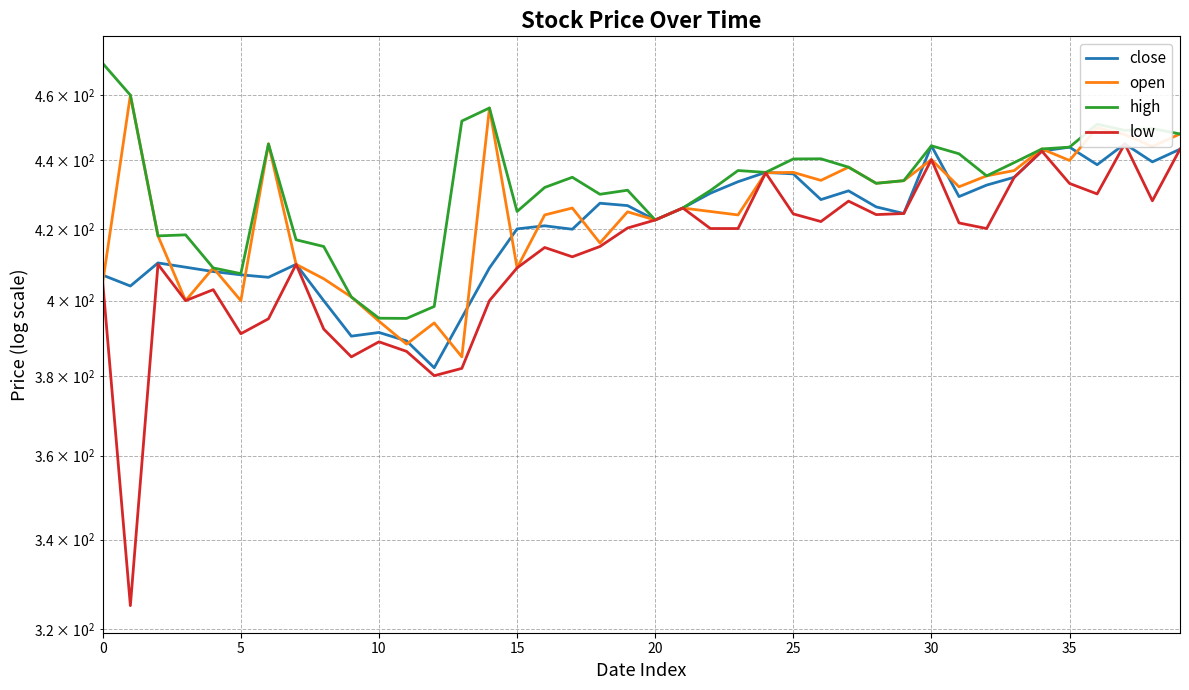

The value of high at 17 is 435.0. True or false?

True